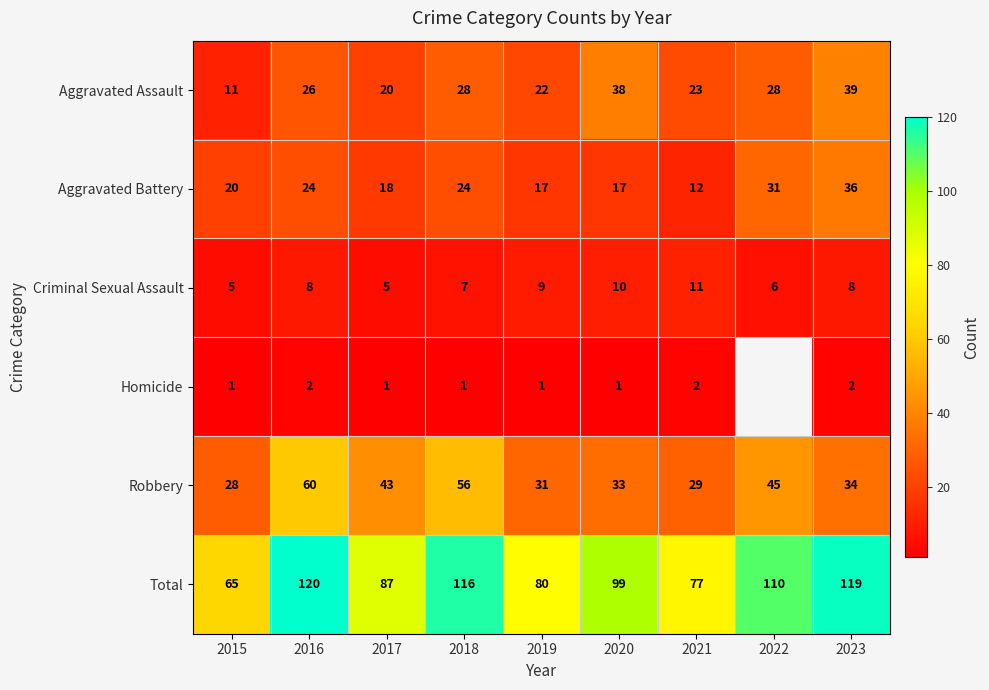

What is the difference between the highest and lowest values at 2023?

117